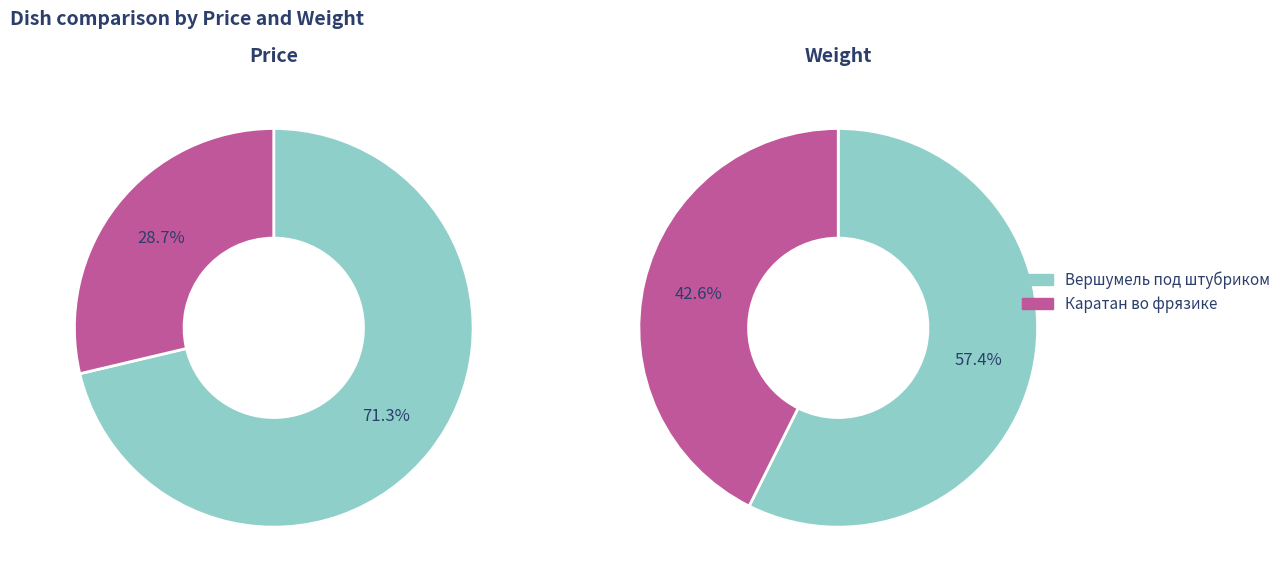

Rank the series by their maximum value, from lowest to highest.

Weight, Price